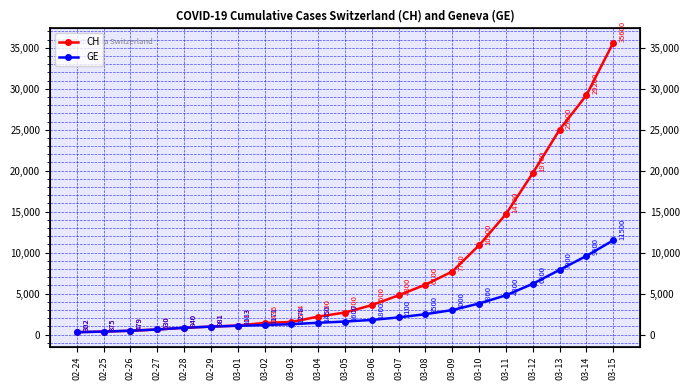

How many categories are shown in the chart?

21